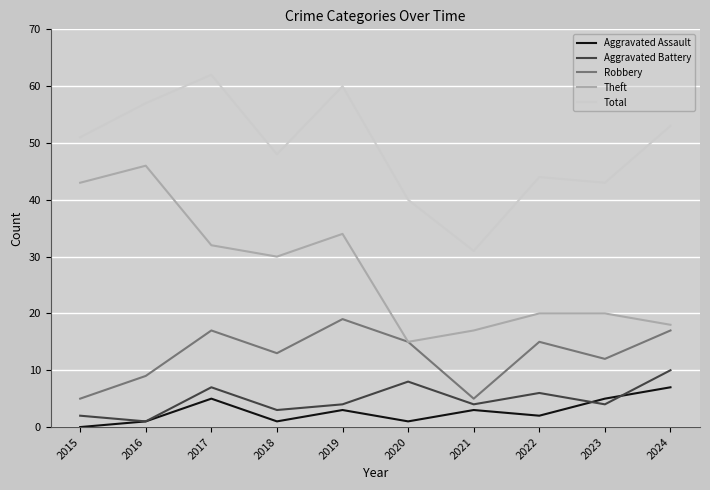

Reading left to right, extract all data points from this chart.

Aggravated Assault: 2015=0	2016=1	2017=5	2018=1	2019=3	2020=1	2021=3	2022=2	2023=5	2024=7
Aggravated Battery: 2015=2	2016=1	2017=7	2018=3	2019=4	2020=8	2021=4	2022=6	2023=4	2024=10
Robbery: 2015=5	2016=9	2017=17	2018=13	2019=19	2020=15	2021=5	2022=15	2023=12	2024=17
Theft: 2015=43	2016=46	2017=32	2018=30	2019=34	2020=15	2021=17	2022=20	2023=20	2024=18
Total: 2015=51	2016=57	2017=62	2018=48	2019=60	2020=40	2021=31	2022=44	2023=43	2024=53